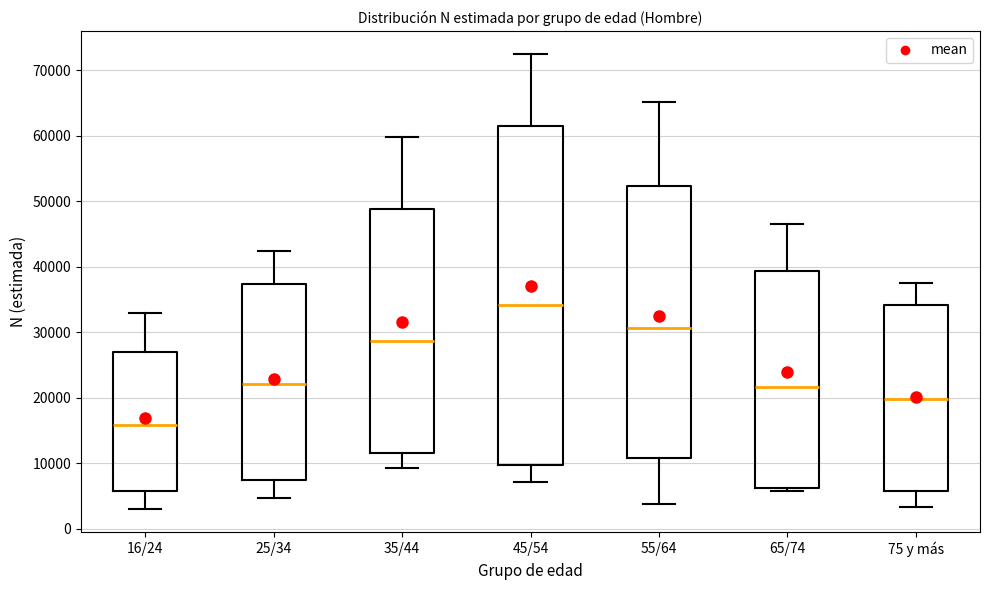

Which box is the tallest, from its lower edge to its upper edge?

45/54